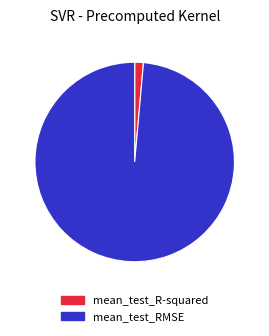

Which slice is the smallest?

mean_test_R-squared